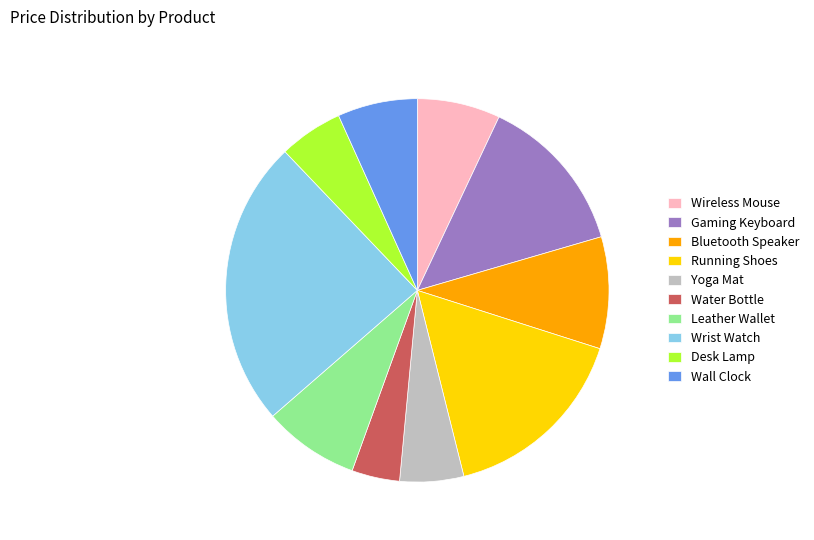

Which slice is the smallest?

Water Bottle